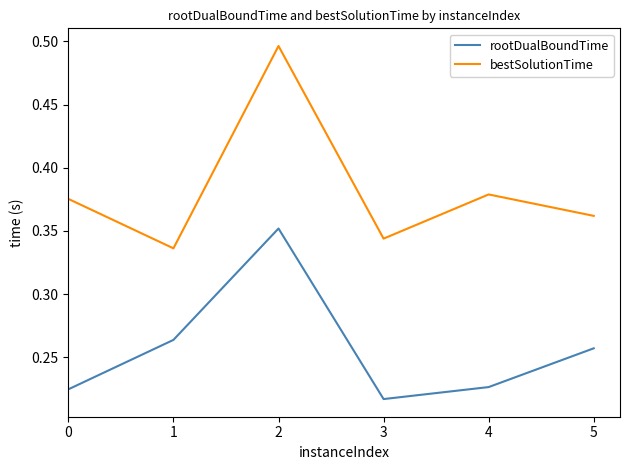

How many lines are shown in the chart?

2